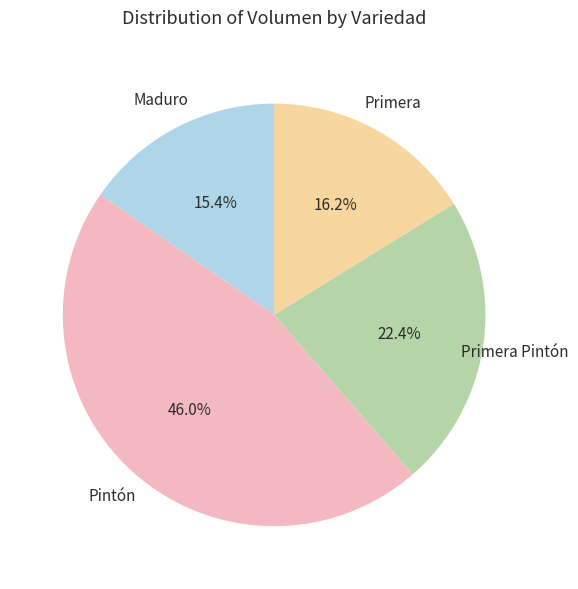

Is there any slice that represents more than half of the pie?

No